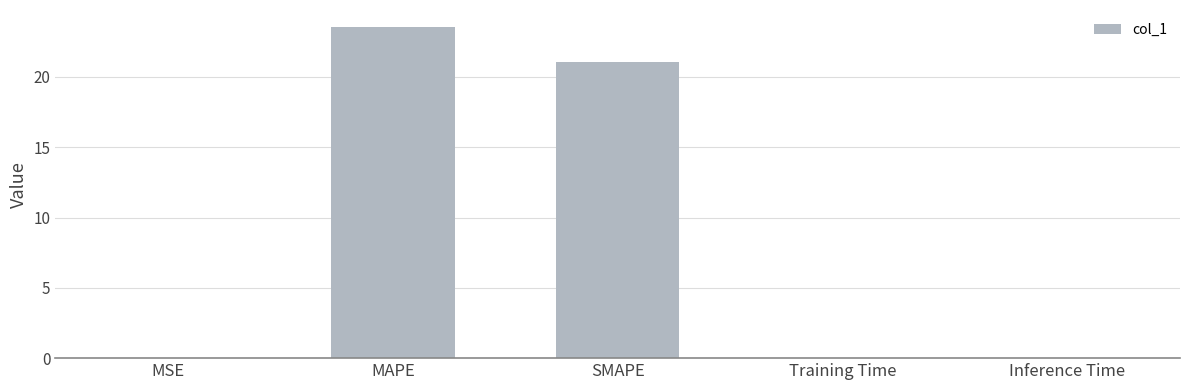

Where is the data nearest to the value 11?

SMAPE